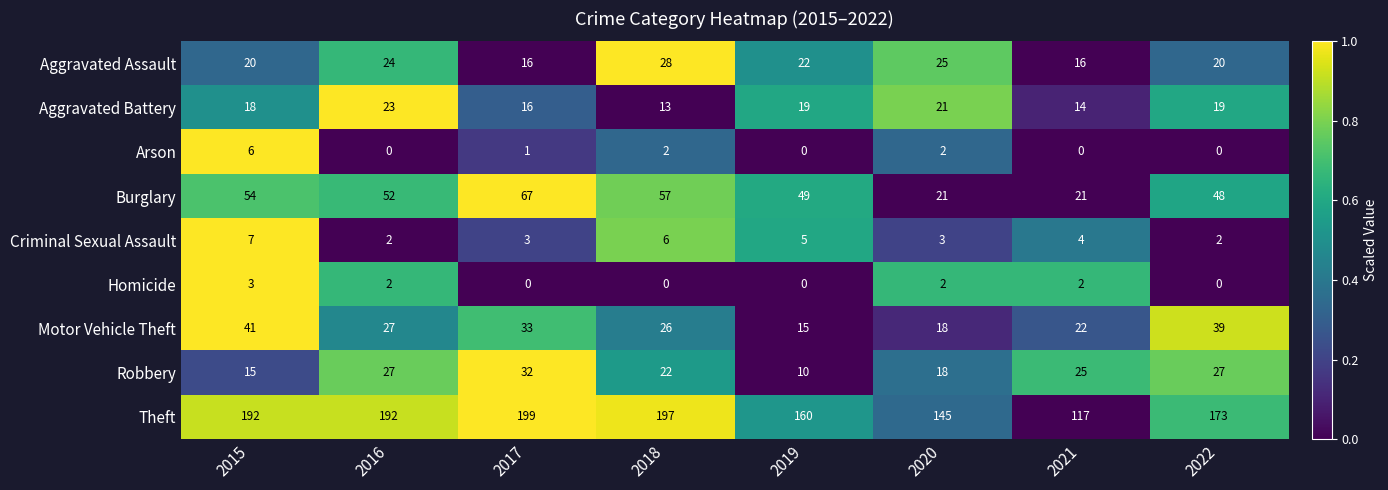

The Criminal Sexual Assault series shows 6 at 2018. True or false?

True